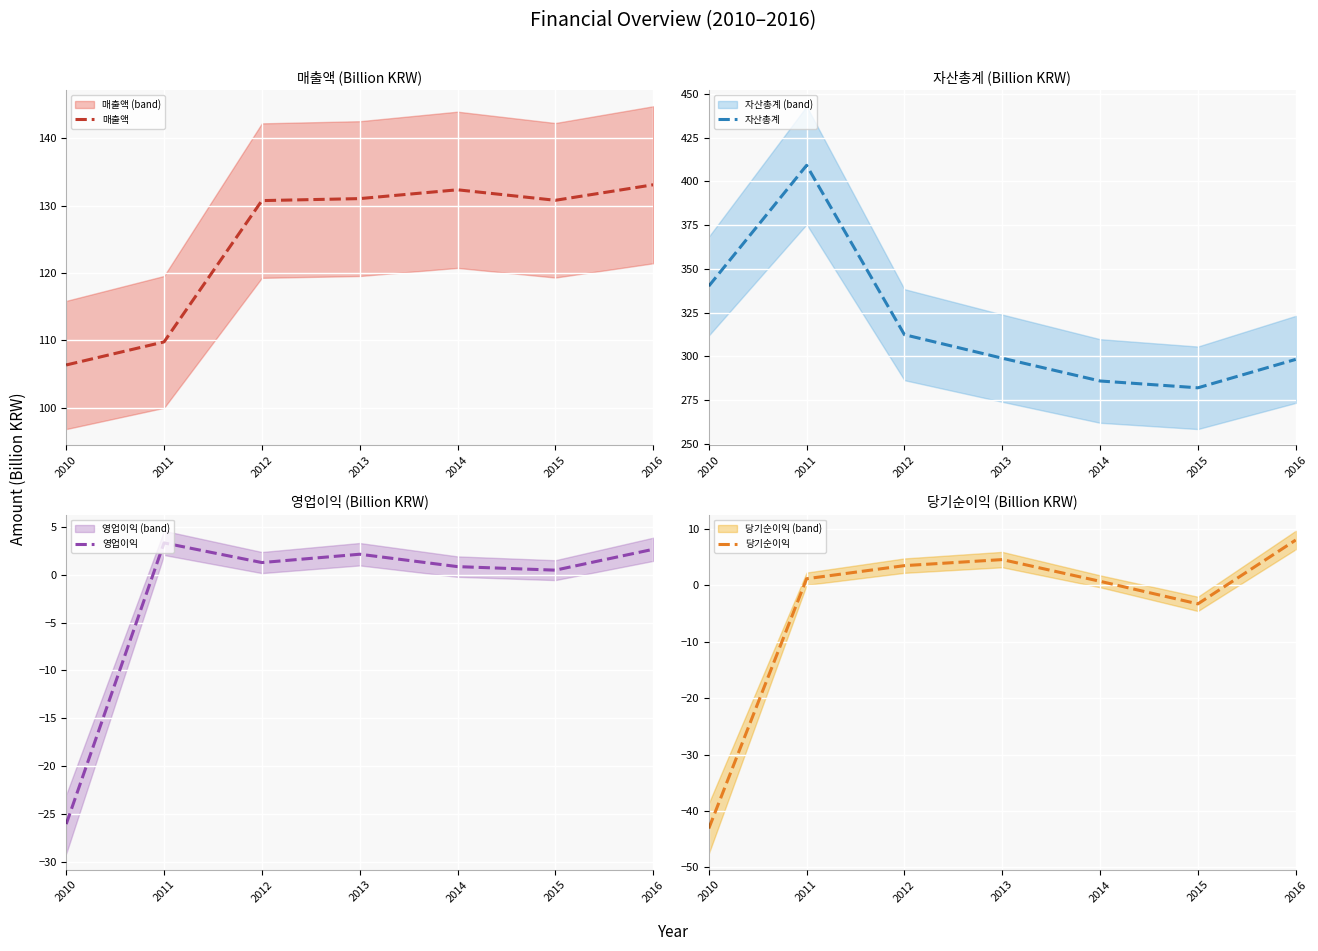

What is the total value across all series at 2010?

377.4